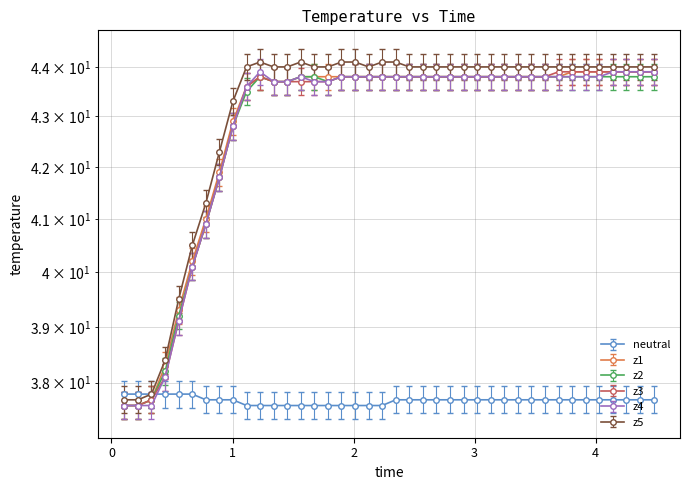

What is the minimum value for z4?

37.6